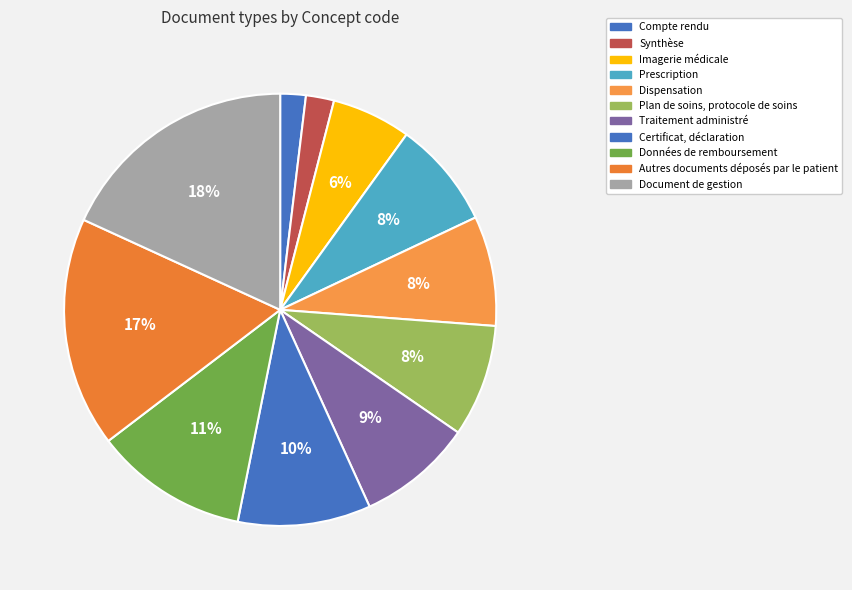

To the nearest percent, what portion does Traitement administré represent?

9%